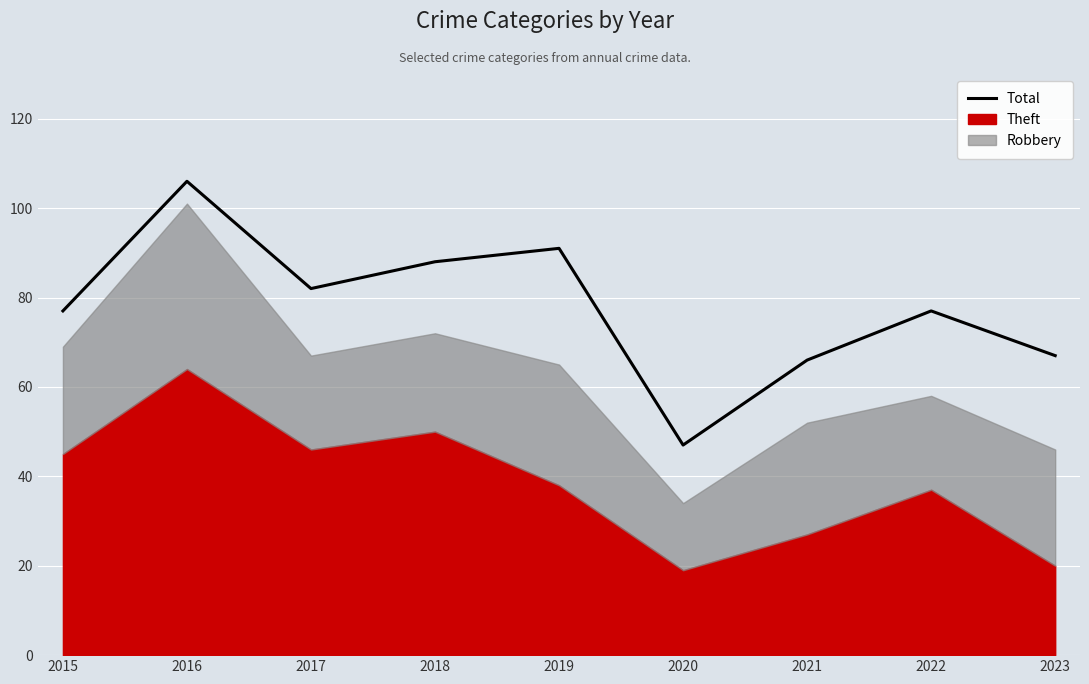

At which label does the data first exceed 77?

2016